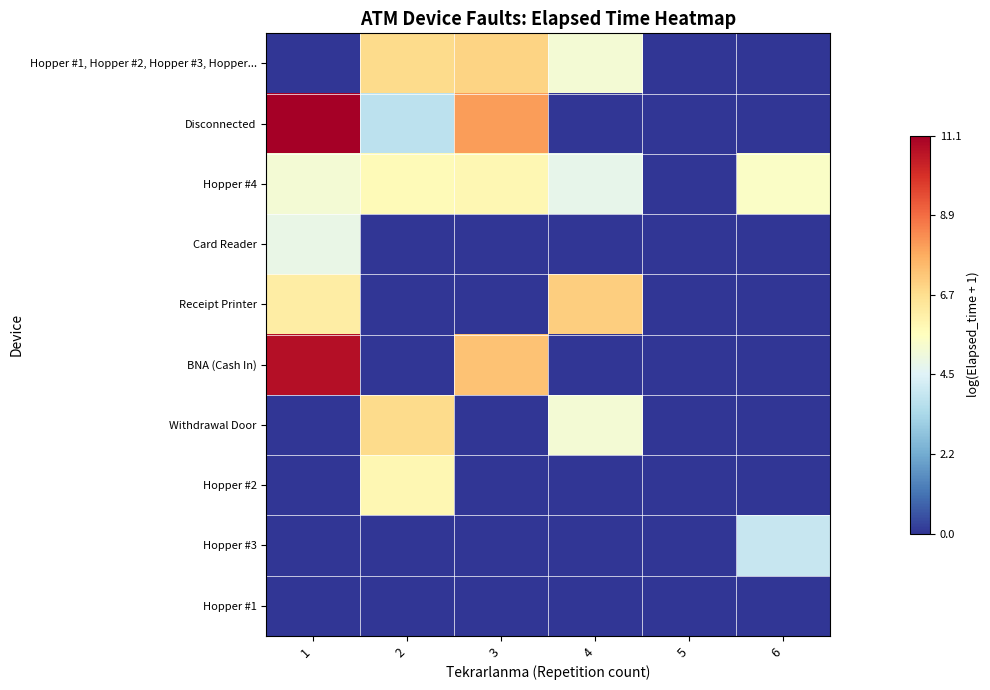

Which series has the largest range (max minus min)?

Disconnected